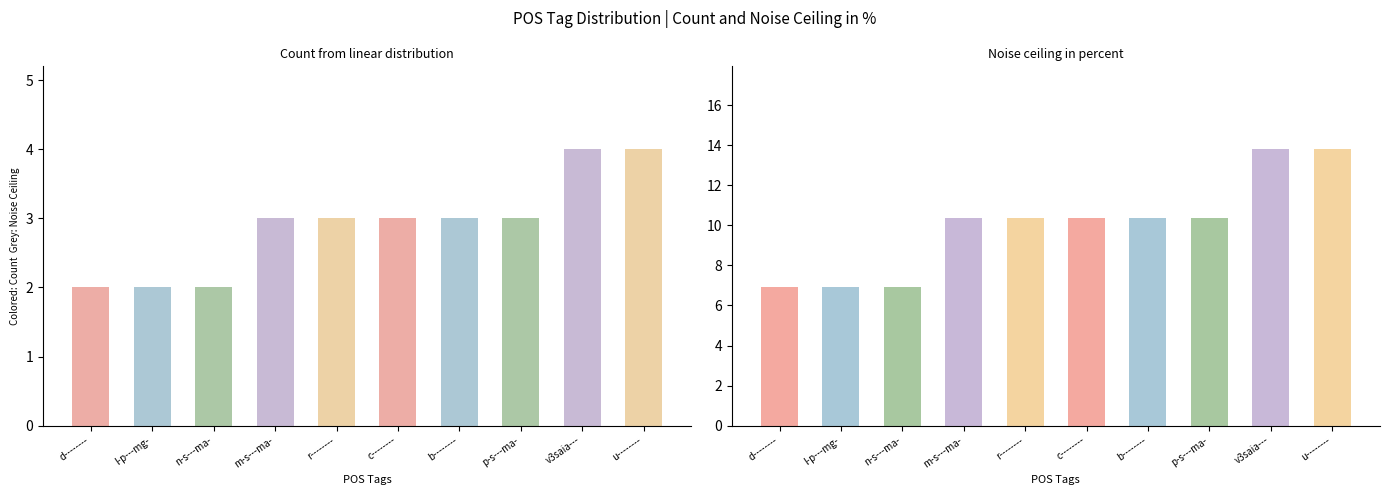

What is the sum of all Count values?

29.0